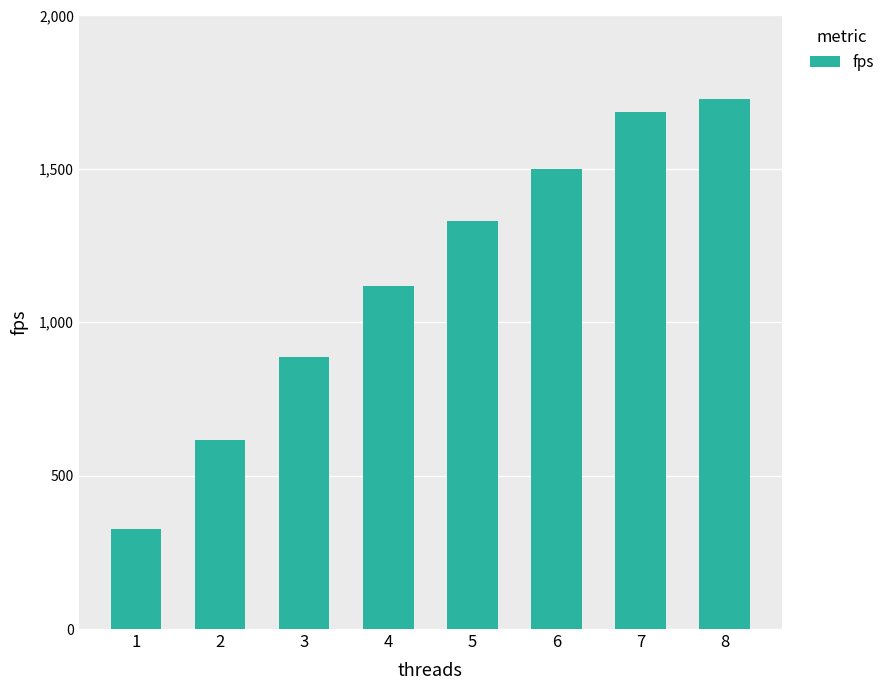

Where does the data first go above 1331?

5